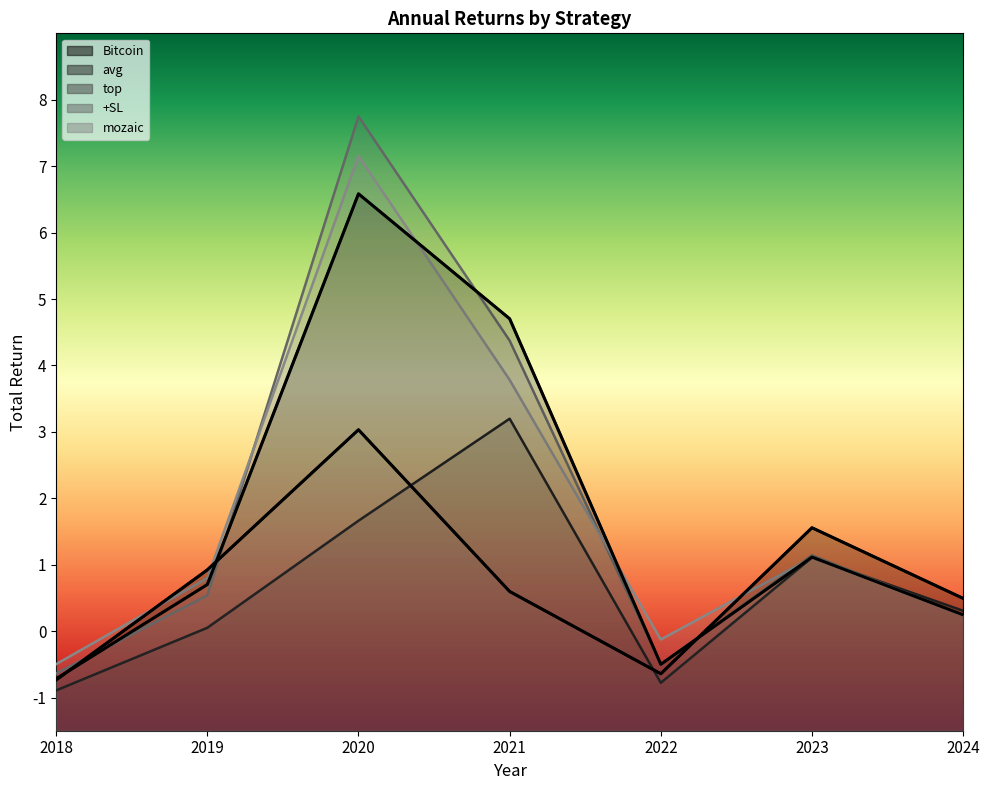

How many positive values does the avg series have?

5